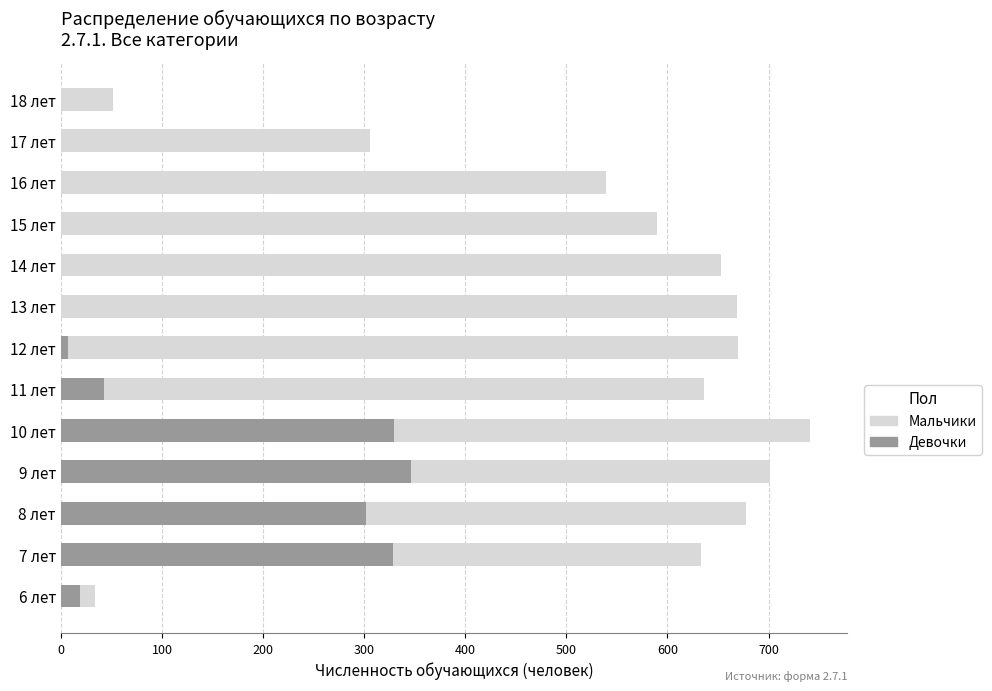

The value of Девочки at 13 лет is 0. True or false?

True